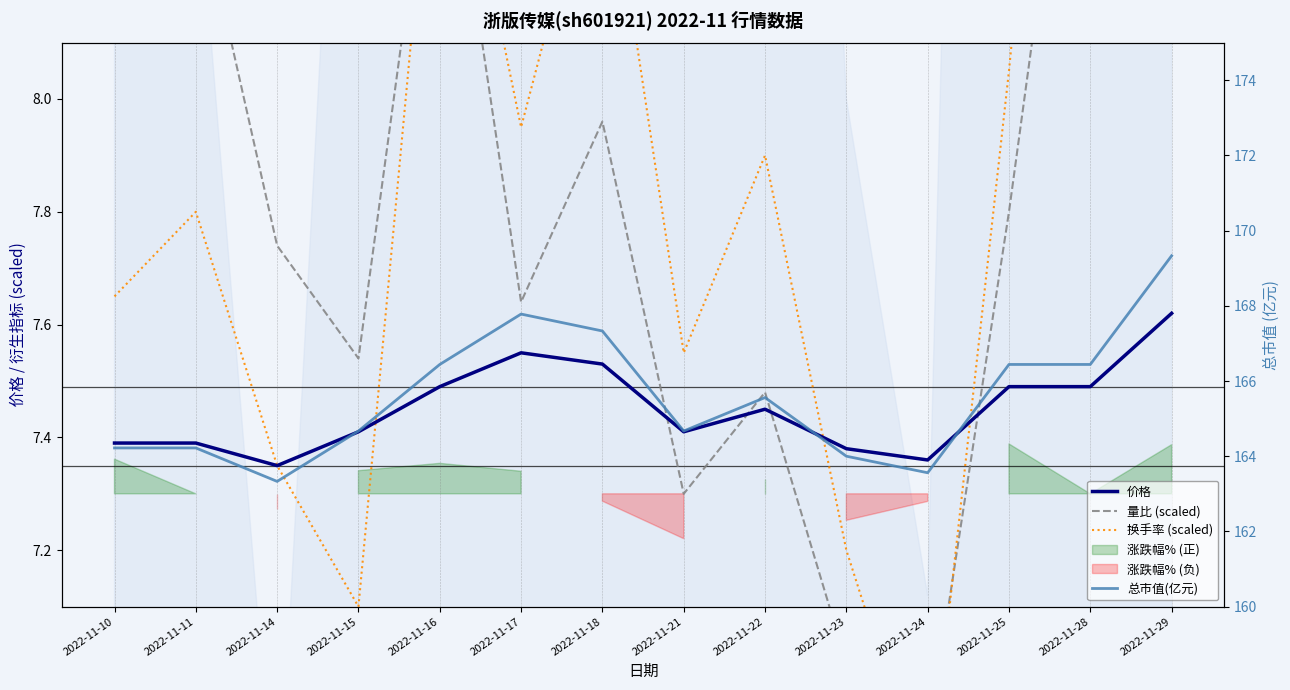

Reading left to right, extract all data points from this chart.

价格: 2022-11-10=7.4	2022-11-11=7.4	2022-11-14=7.3	2022-11-15=7.4	2022-11-16=7.5	2022-11-17=7.5	2022-11-18=7.5	2022-11-21=7.4	2022-11-22=7.5	2022-11-23=7.4	2022-11-24=7.4	2022-11-25=7.5	2022-11-28=7.5	2022-11-29=7.6
量比 (scaled): 2022-11-10=8.5	2022-11-11=8.4	2022-11-14=7.7	2022-11-15=7.5	2022-11-16=8.6	2022-11-17=7.6	2022-11-18=8.0	2022-11-21=7.3	2022-11-22=7.5	2022-11-23=7.0	2022-11-24=6.9	2022-11-25=7.8	2022-11-28=8.9	2022-11-29=9.0
换手率 (scaled): 2022-11-10=7.7	2022-11-11=7.8	2022-11-14=7.3	2022-11-15=7.1	2022-11-16=8.6	2022-11-17=7.9	2022-11-18=8.5	2022-11-21=7.5	2022-11-22=7.9	2022-11-23=7.2	2022-11-24=6.8	2022-11-25=8.1	2022-11-28=9.6	2022-11-29=10.6
总市值(亿元): 2022-11-10=164.2	2022-11-11=164.2	2022-11-14=163.3	2022-11-15=164.7	2022-11-16=166.4	2022-11-17=167.8	2022-11-18=167.3	2022-11-21=164.7	2022-11-22=165.6	2022-11-23=164.0	2022-11-24=163.6	2022-11-25=166.4	2022-11-28=166.4	2022-11-29=169.3